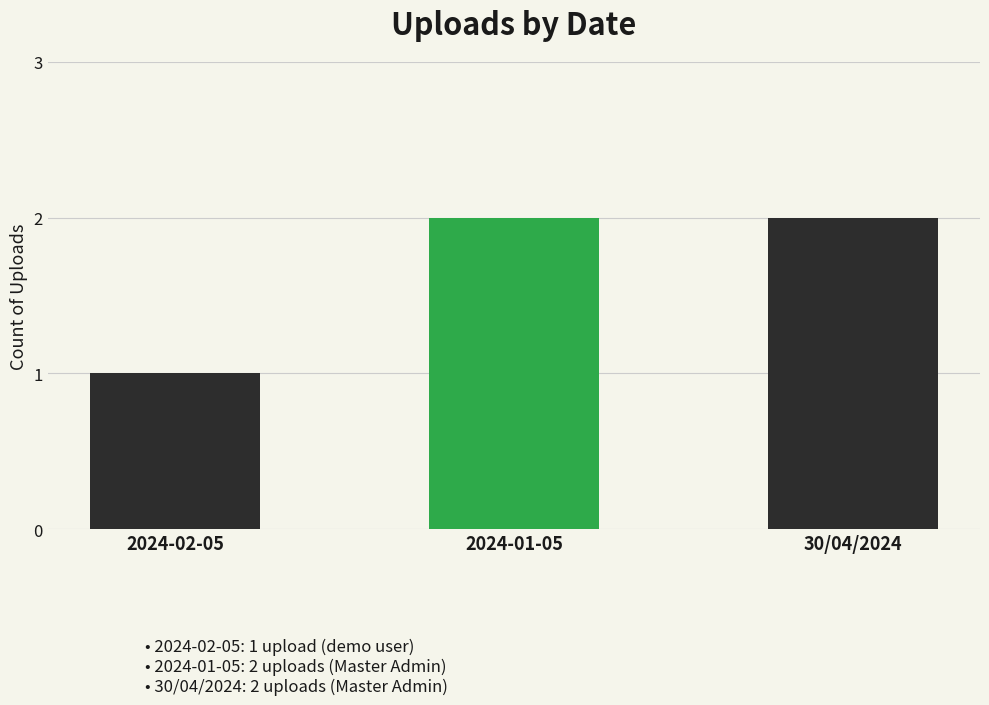

What is the value of the 1st bar from the left?

1